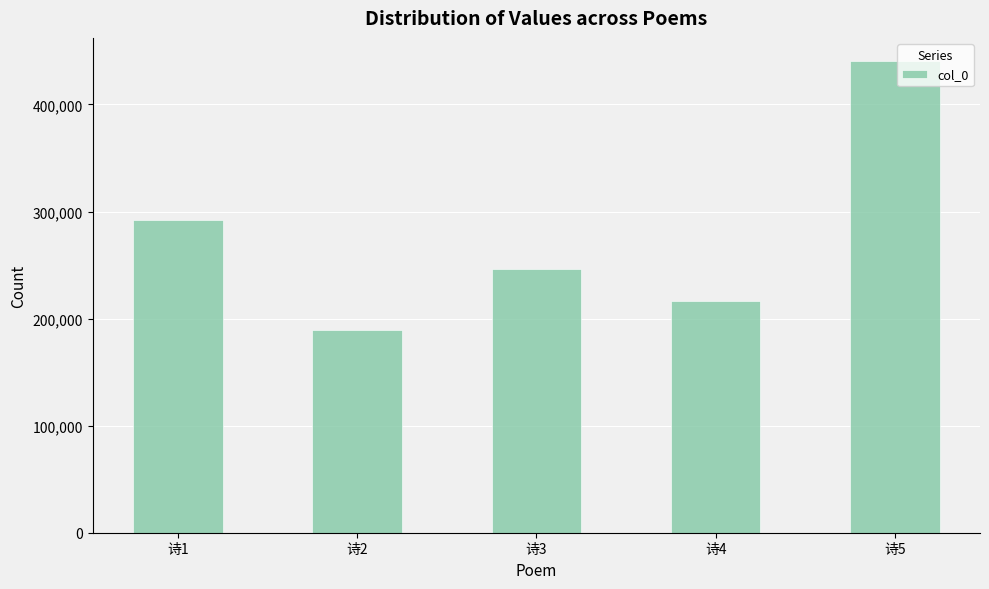

What is the approximate value at 诗5?

440164